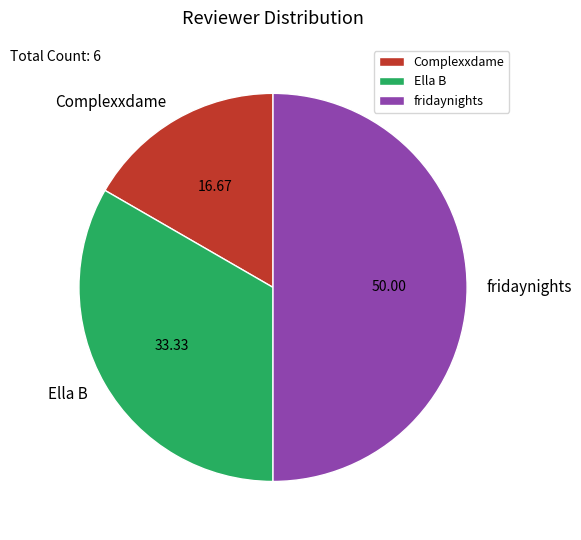

How many segments does this pie chart have?

3